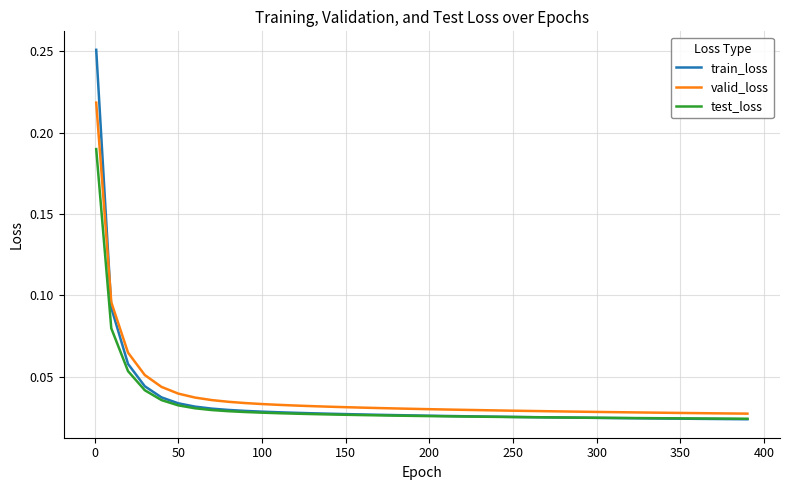

Which series has the largest range (max minus min)?

train_loss